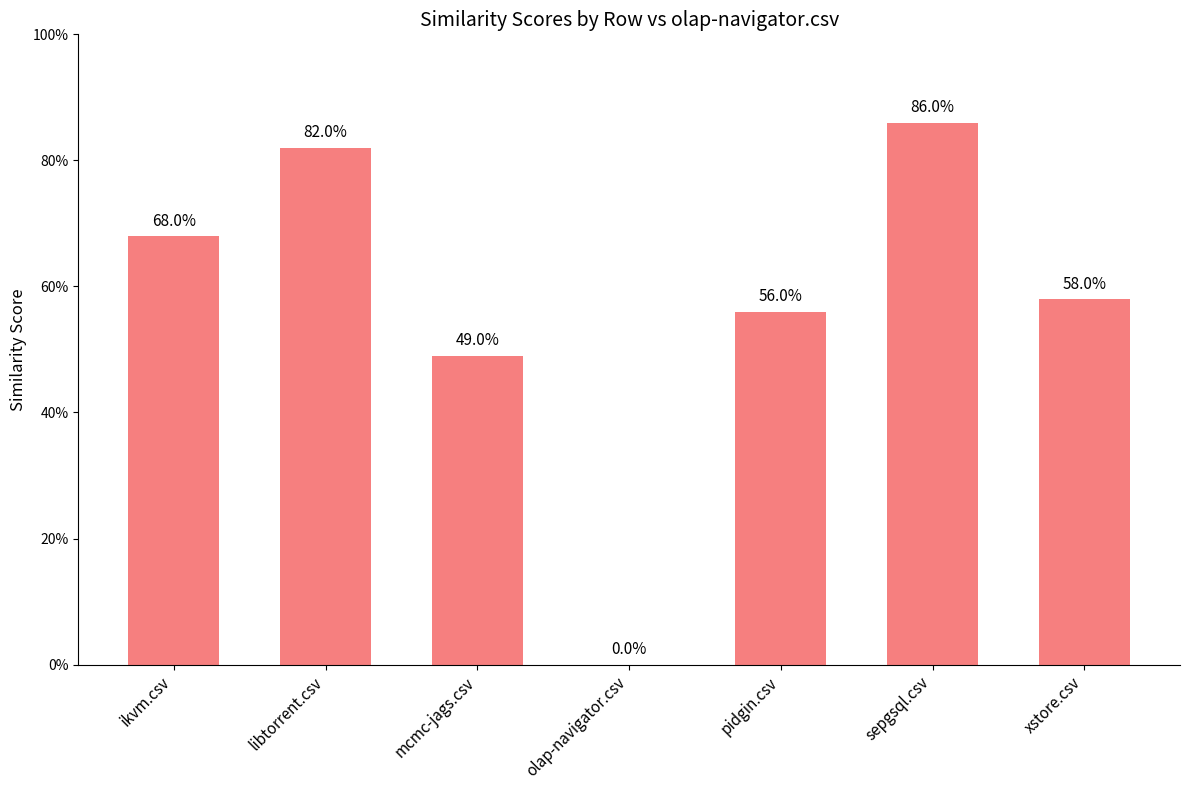

Rank the categories by value from highest to lowest.

sepgsql.csv, libtorrent.csv, ikvm.csv, xstore.csv, pidgin.csv, mcmc-jags.csv, olap-navigator.csv